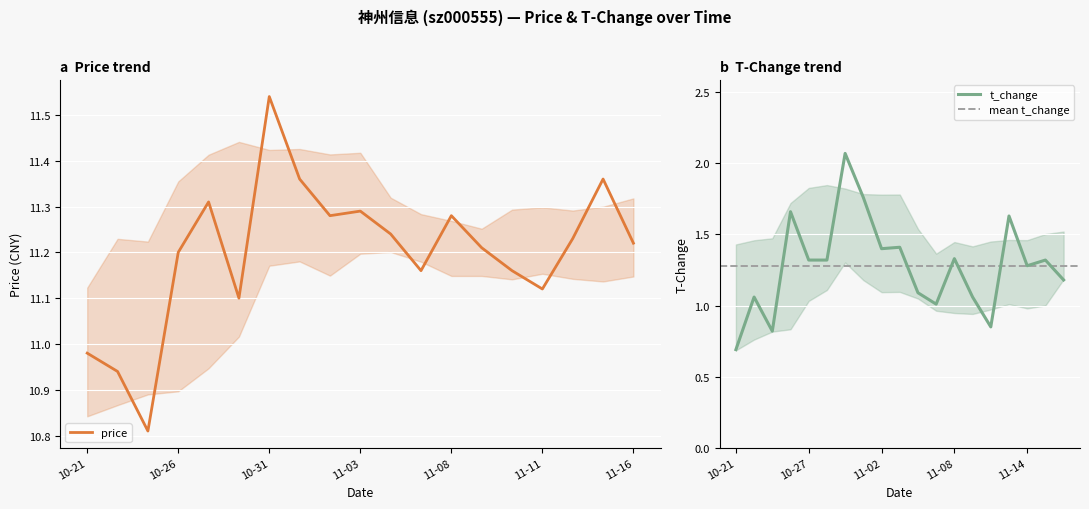

What are all the series names shown in the legend?

price, t_change